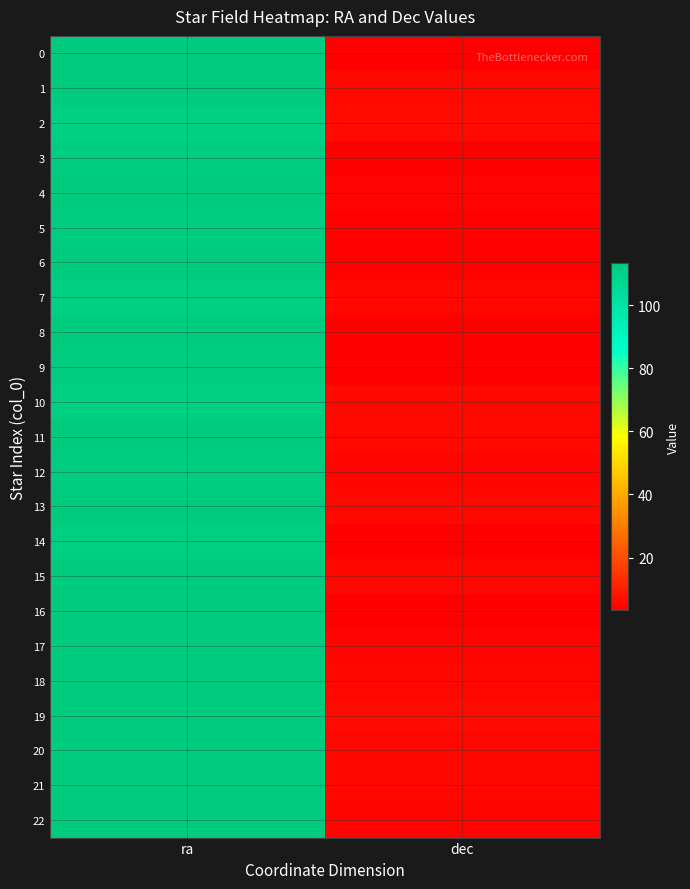

Which has a higher value, ra or dec?

ra